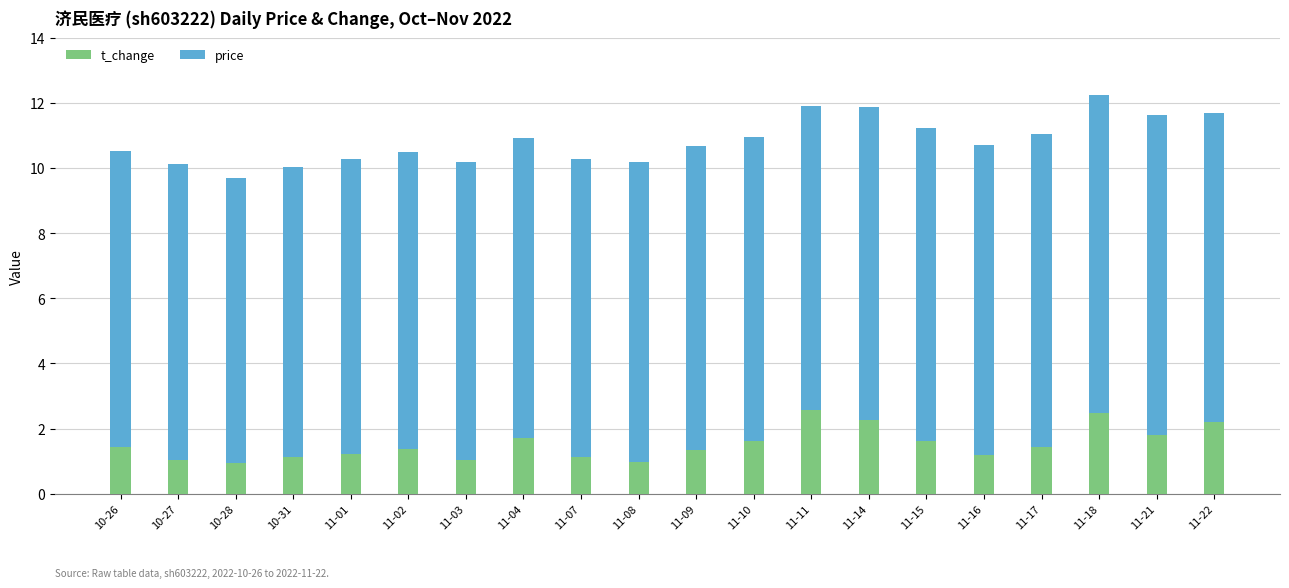

What are all the series names shown in the legend?

t_change, price